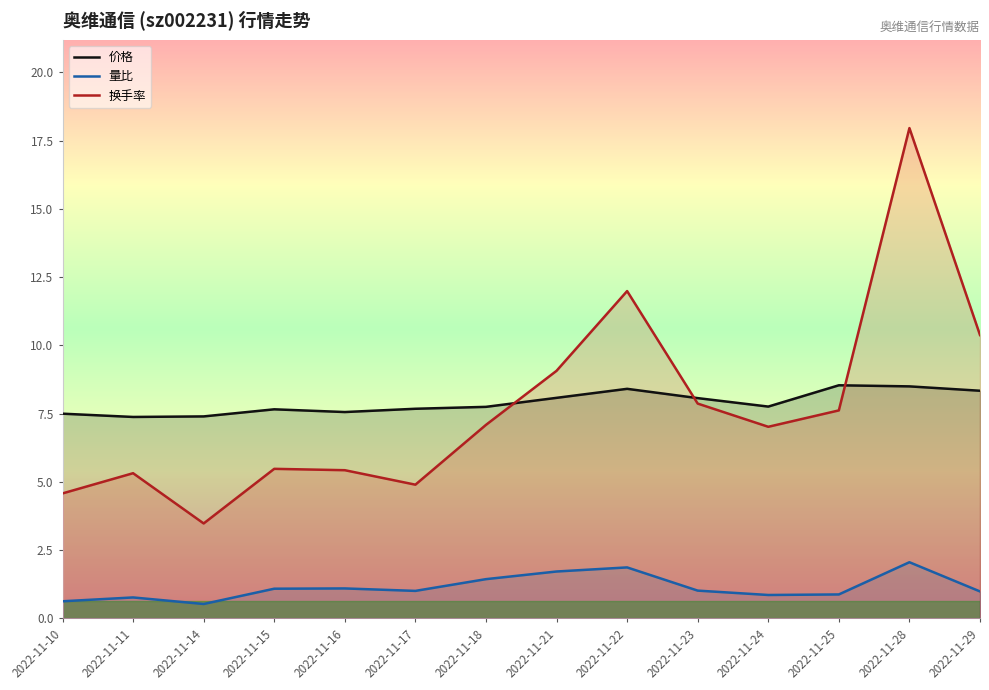

Which category has the highest value across all series?

2022-11-28